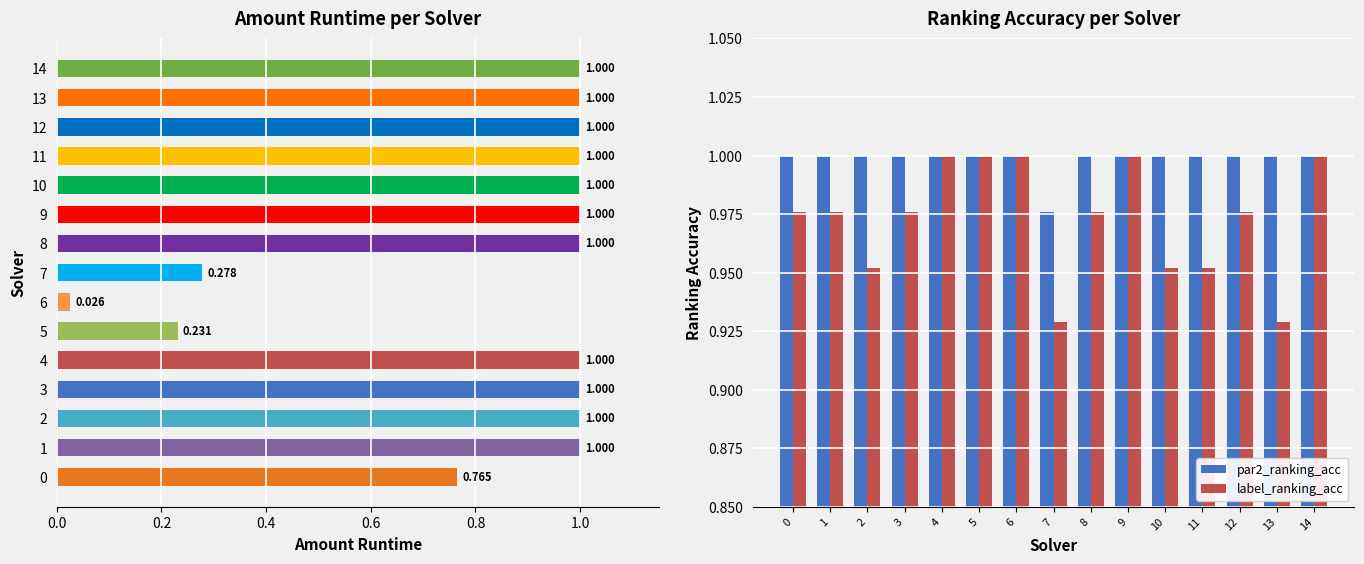

What is the value of the label_ranking_acc bar at the 4th from the left?

1.0